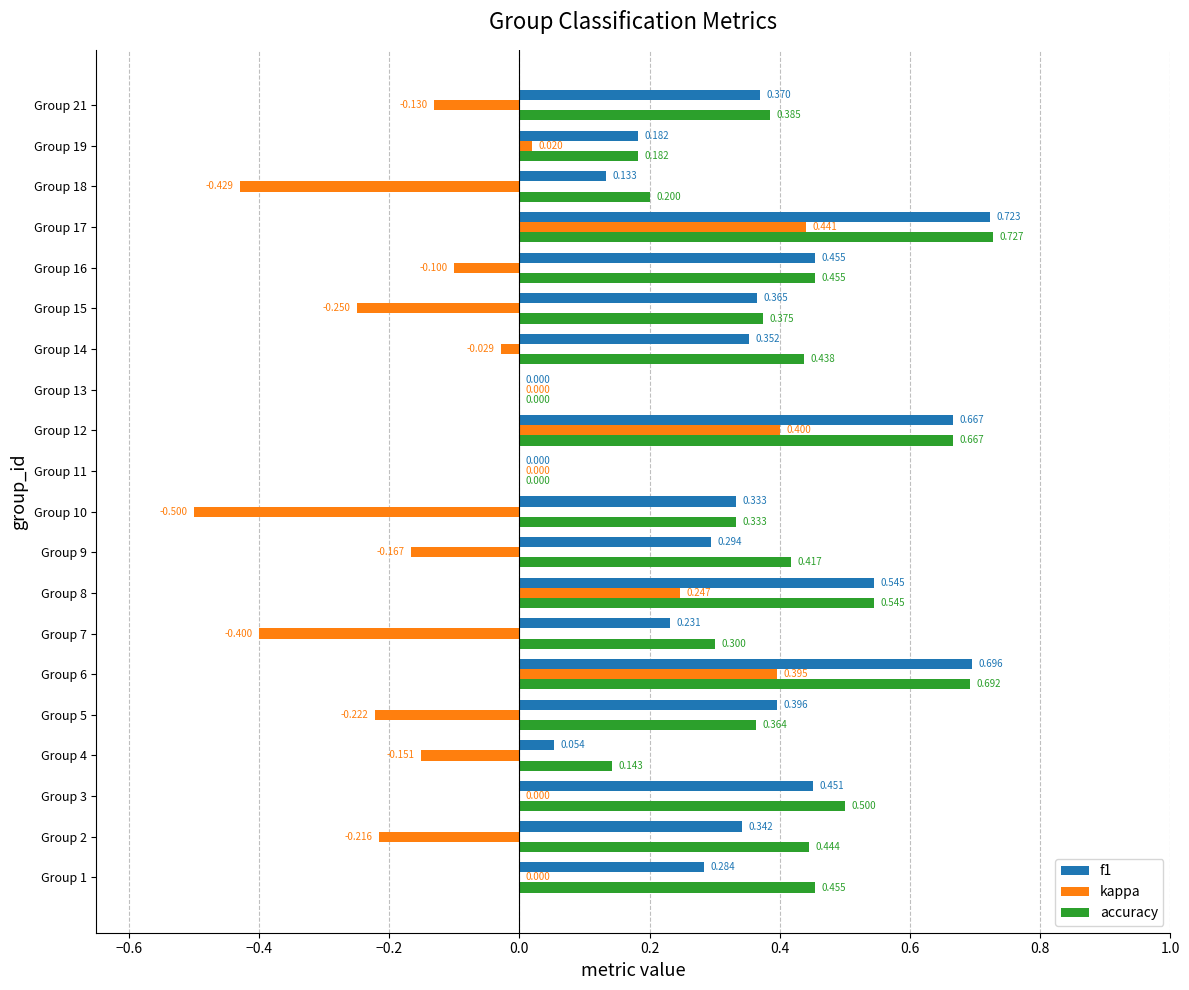

What are all the series names shown in the legend?

f1, kappa, accuracy